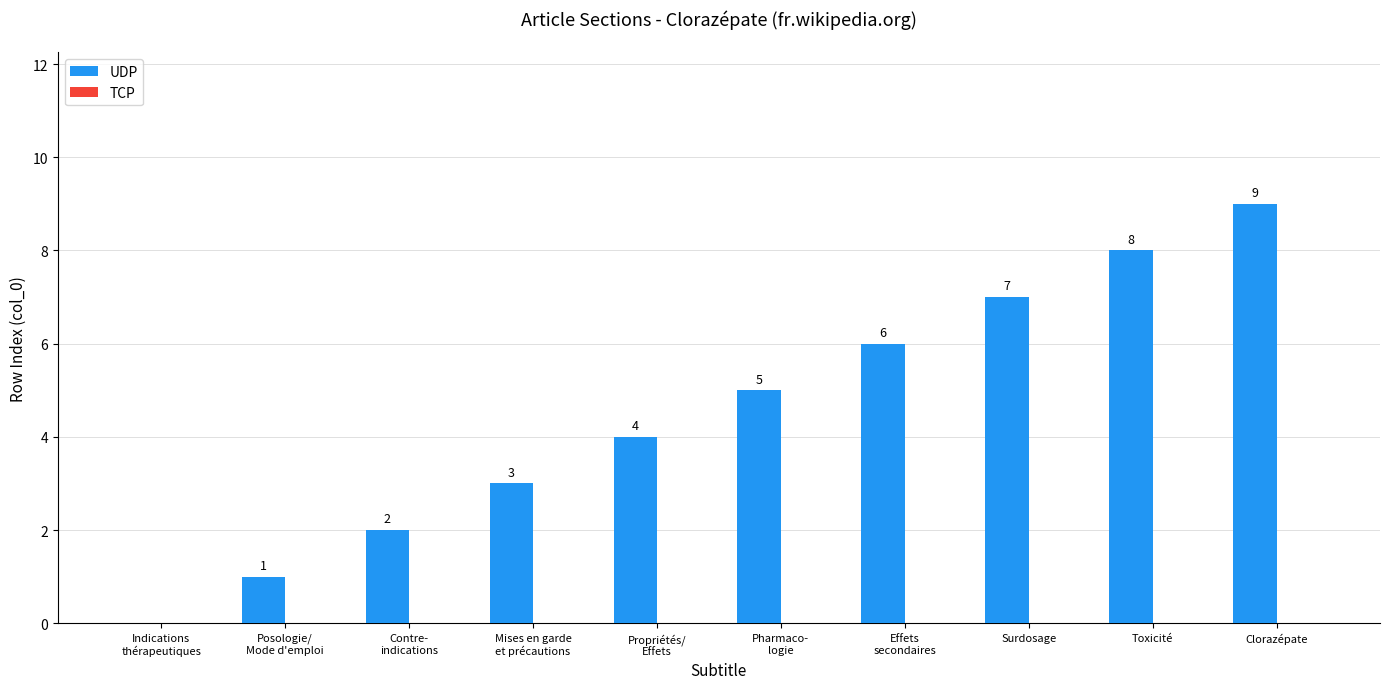

True or false: the data shows 7 at Surdosage.

True